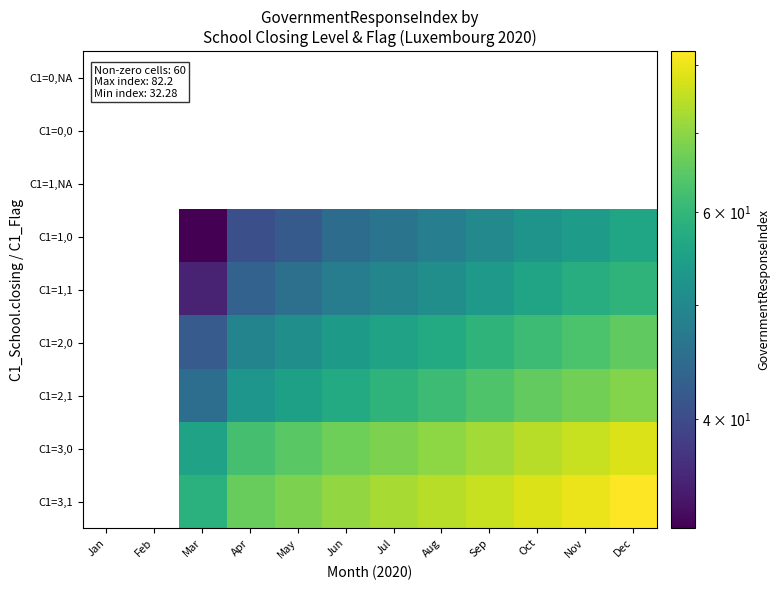

What is the maximum value shown in the chart?

82.2